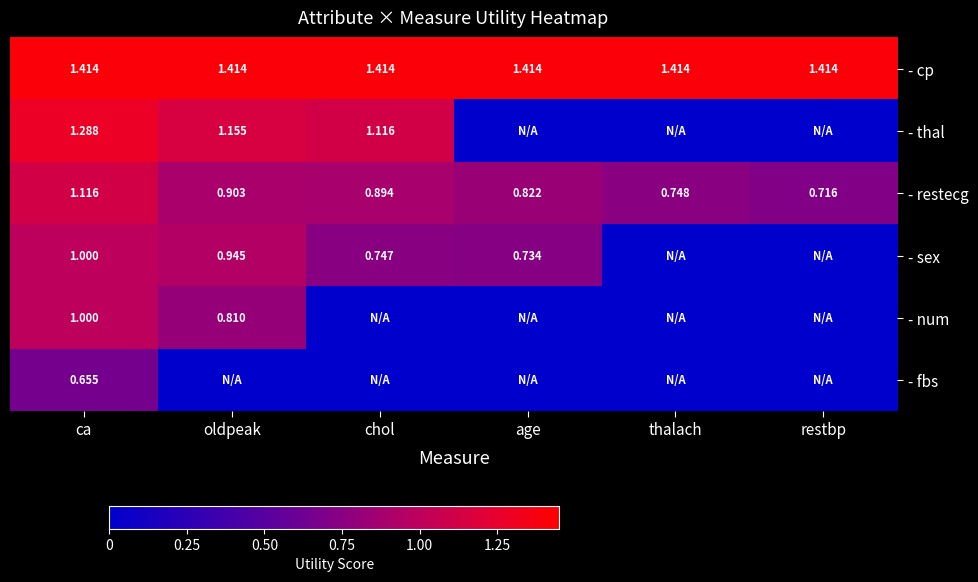

Count the - restecg values in the range 0 to 1.

5